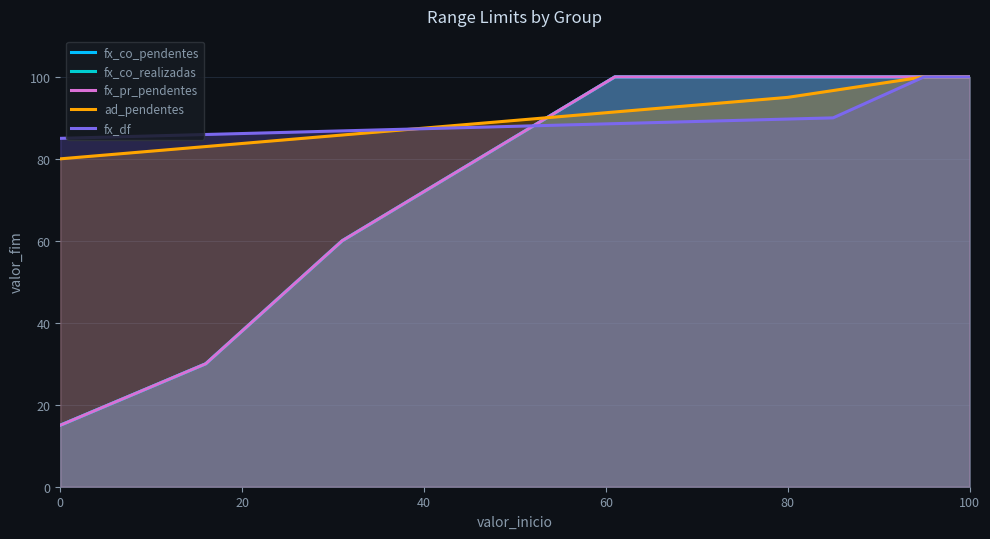

Which series has the largest total across all categories?

ad_pendentes